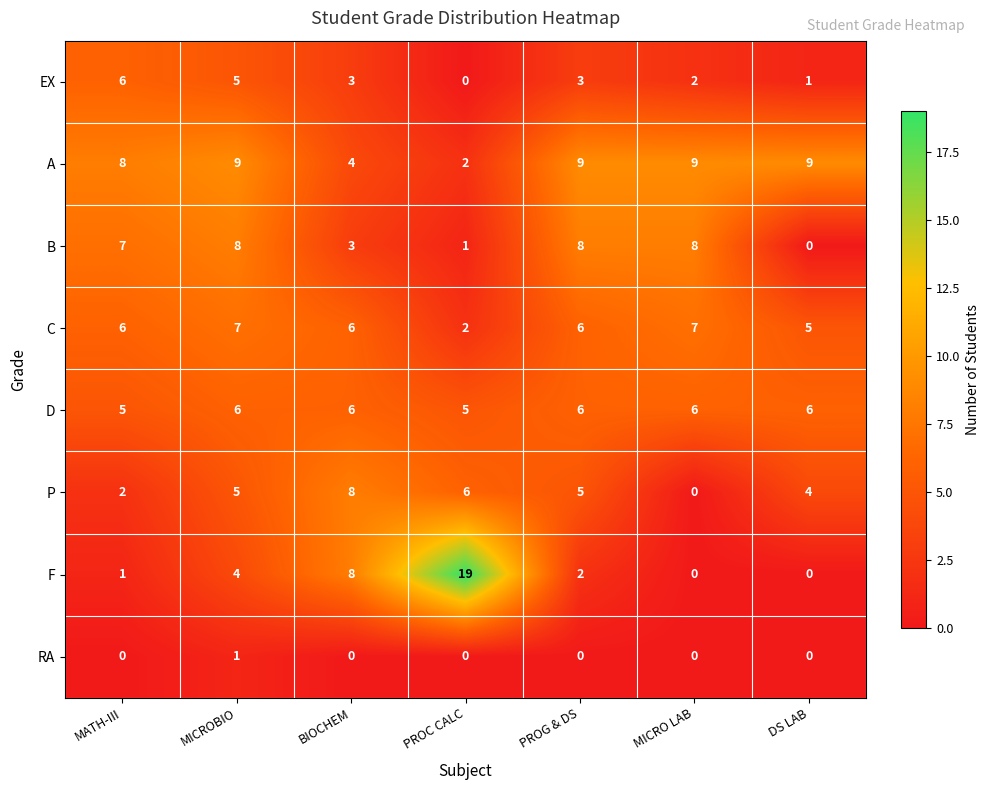

What is the lowest value of the D series?

5